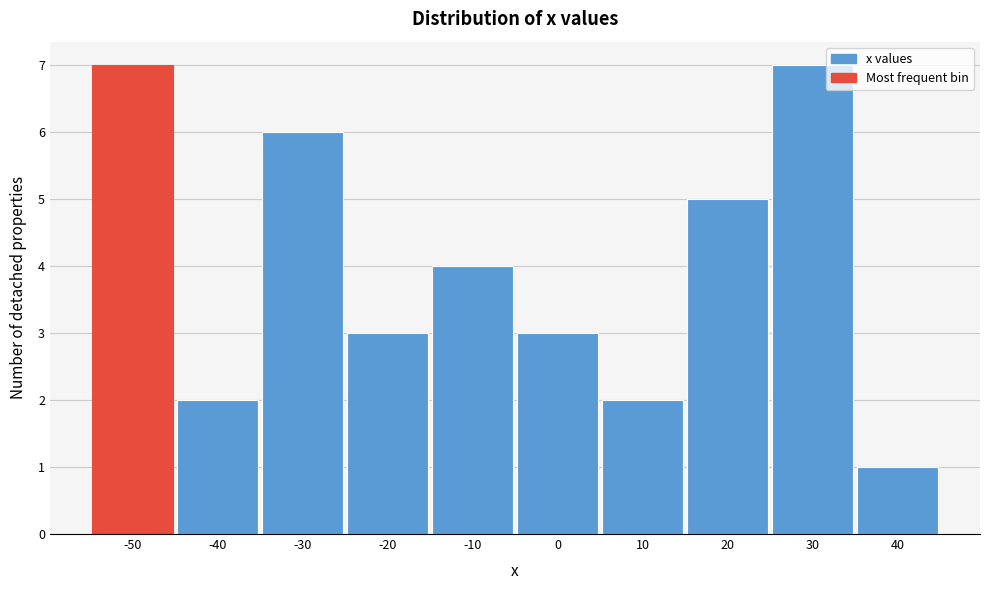

Reading left to right, list all the values displayed in this chart.

-50=7	-40=2	-30=6	-20=3	-10=4	0=3	10=2	20=5	30=7	40=1